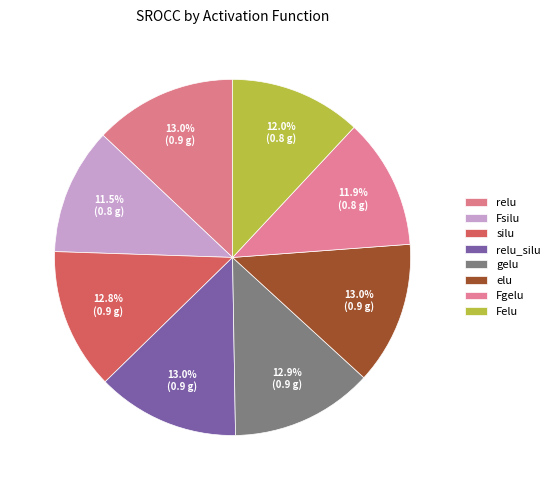

Count the number of slices in the pie.

8